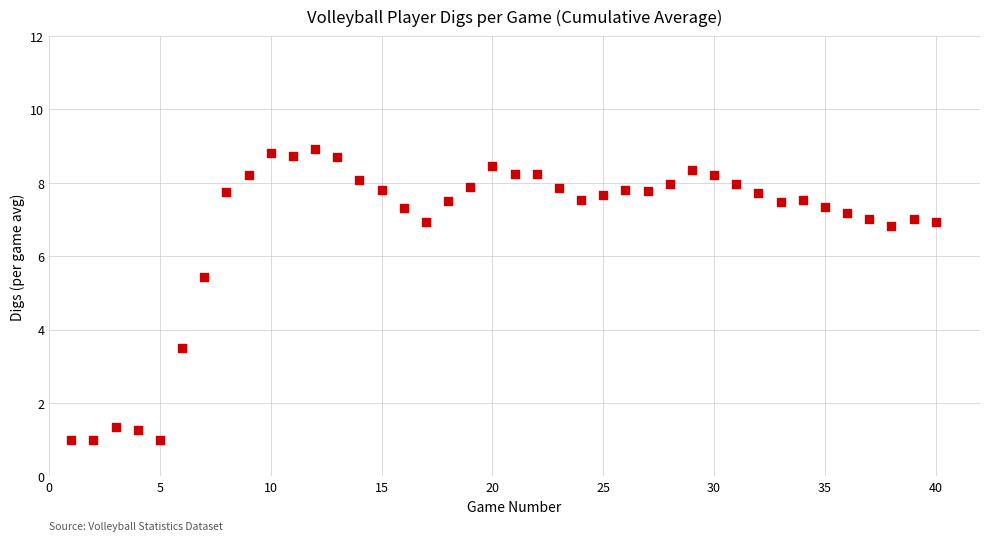

What is the range of X values (max minus min)?

39.0